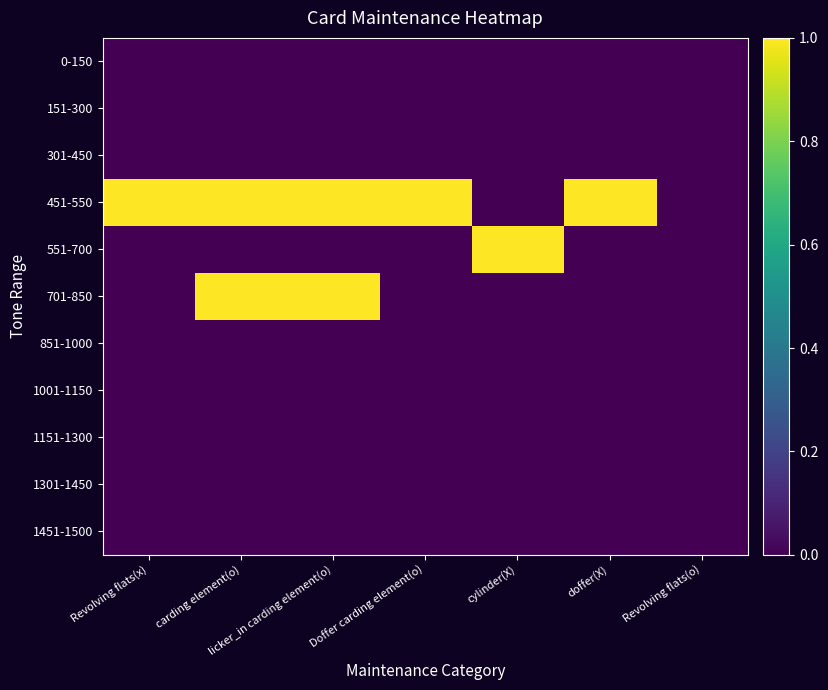

Reading right to left, what are all the values shown in this chart?

0-150: Revolving flats(o)=0	doffer(X)=0	cylinder(X)=0	Doffer carding element(o)=0	licker_in carding element(o)=0	carding element(o)=0	Revolving flats(x)=0
151-300: Revolving flats(o)=0	doffer(X)=0	cylinder(X)=0	Doffer carding element(o)=0	licker_in carding element(o)=0	carding element(o)=0	Revolving flats(x)=0
301-450: Revolving flats(o)=0	doffer(X)=0	cylinder(X)=0	Doffer carding element(o)=0	licker_in carding element(o)=0	carding element(o)=0	Revolving flats(x)=0
451-550: Revolving flats(o)=0	doffer(X)=1	cylinder(X)=0	Doffer carding element(o)=1	licker_in carding element(o)=1	carding element(o)=1	Revolving flats(x)=1
551-700: Revolving flats(o)=0	doffer(X)=0	cylinder(X)=1	Doffer carding element(o)=0	licker_in carding element(o)=0	carding element(o)=0	Revolving flats(x)=0
701-850: Revolving flats(o)=0	doffer(X)=0	cylinder(X)=0	Doffer carding element(o)=0	licker_in carding element(o)=1	carding element(o)=1	Revolving flats(x)=0
851-1000: Revolving flats(o)=0	doffer(X)=0	cylinder(X)=0	Doffer carding element(o)=0	licker_in carding element(o)=0	carding element(o)=0	Revolving flats(x)=0
1001-1150: Revolving flats(o)=0	doffer(X)=0	cylinder(X)=0	Doffer carding element(o)=0	licker_in carding element(o)=0	carding element(o)=0	Revolving flats(x)=0
1151-1300: Revolving flats(o)=0	doffer(X)=0	cylinder(X)=0	Doffer carding element(o)=0	licker_in carding element(o)=0	carding element(o)=0	Revolving flats(x)=0
1301-1450: Revolving flats(o)=0	doffer(X)=0	cylinder(X)=0	Doffer carding element(o)=0	licker_in carding element(o)=0	carding element(o)=0	Revolving flats(x)=0
1451-1500: Revolving flats(o)=0	doffer(X)=0	cylinder(X)=0	Doffer carding element(o)=0	licker_in carding element(o)=0	carding element(o)=0	Revolving flats(x)=0